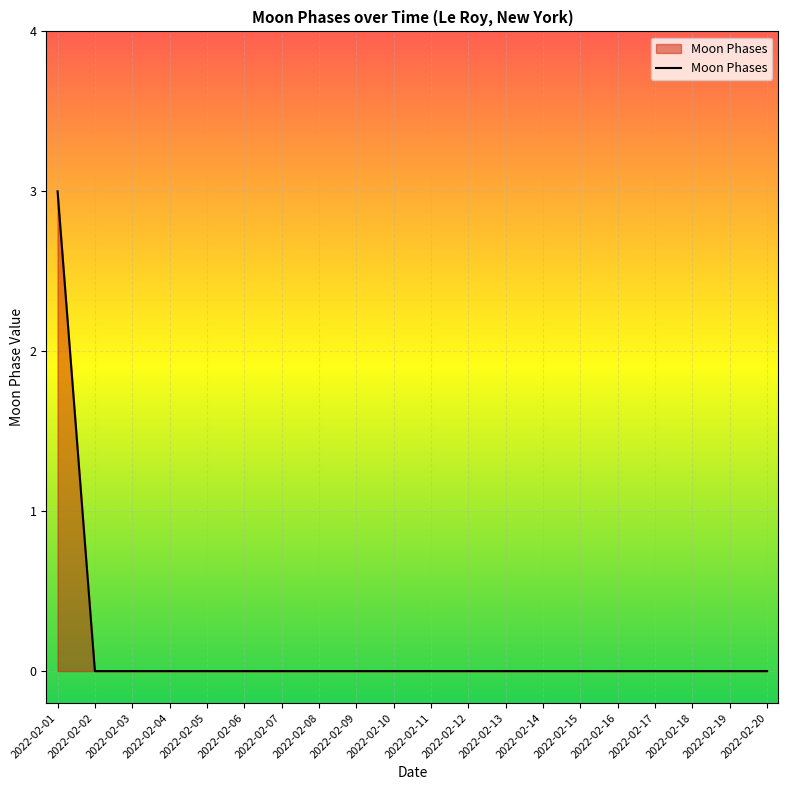

The chart shows a value of -1 at 2022-02-14. True or false?

False